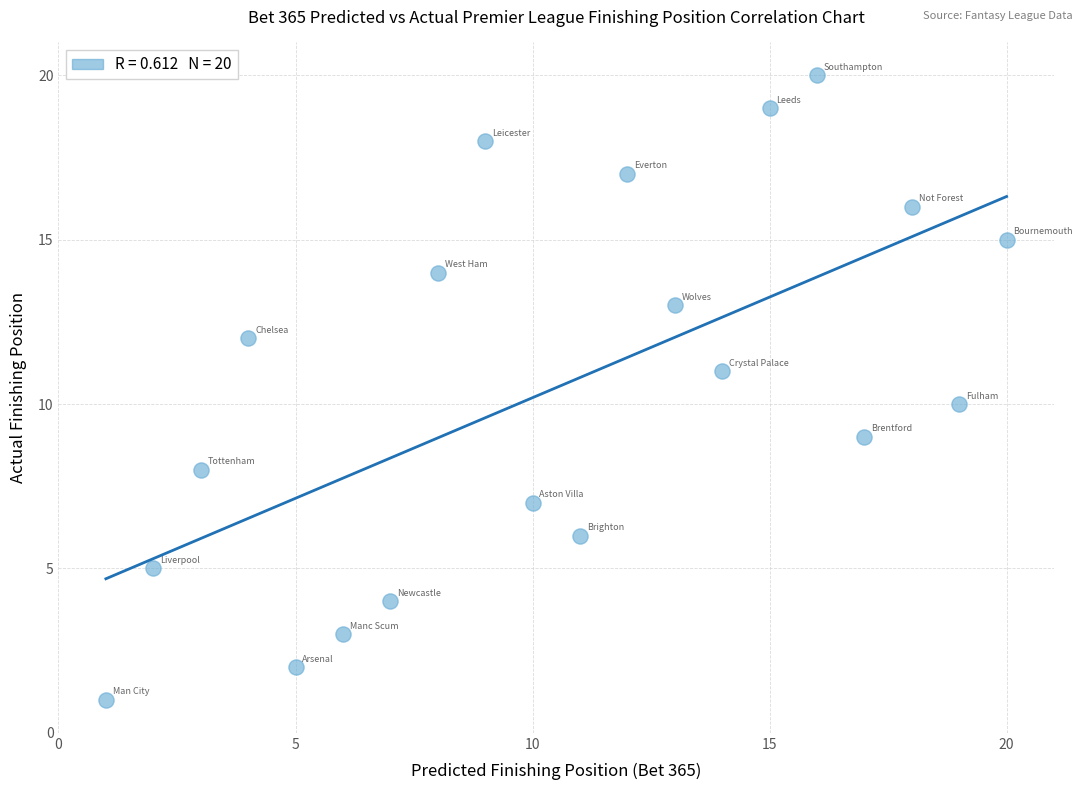

What is the range of Y values (max minus min)?

19